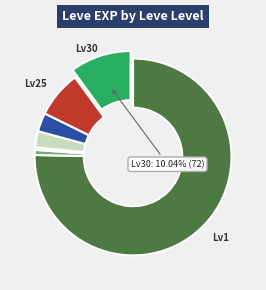

Is there any slice that represents more than half of the pie?

Yes